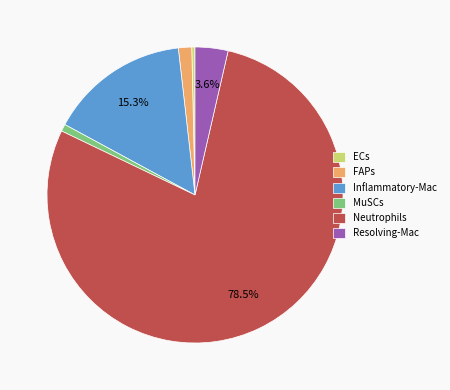

Does ECs account for over 50% of the chart?

No